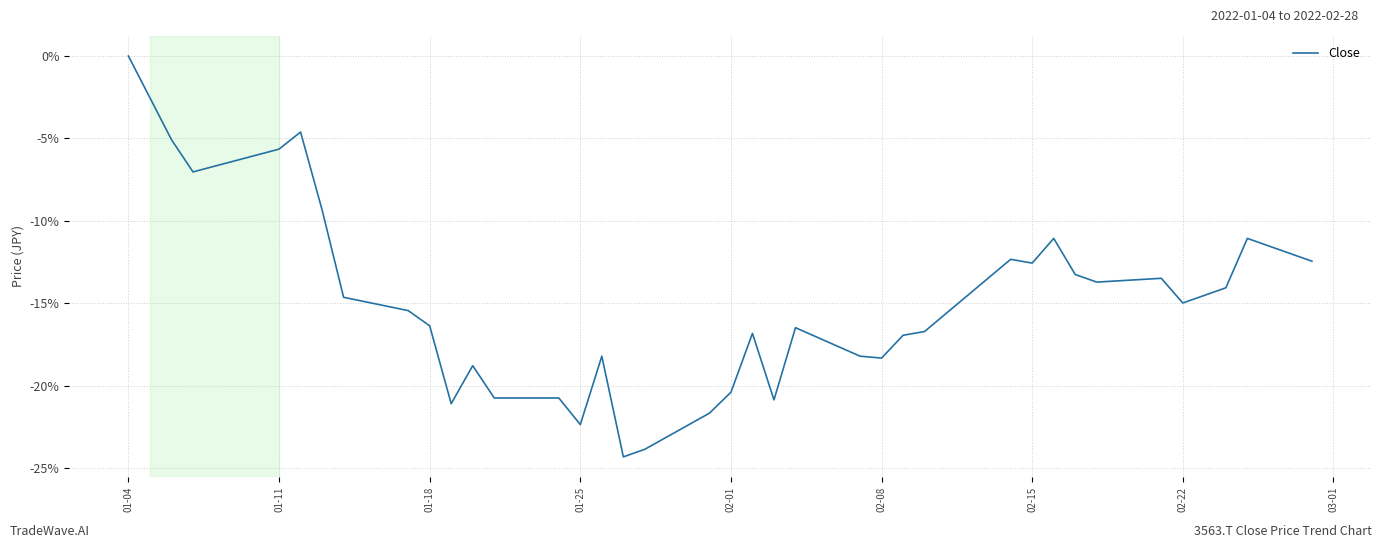

How many distinct data groups are displayed?

1